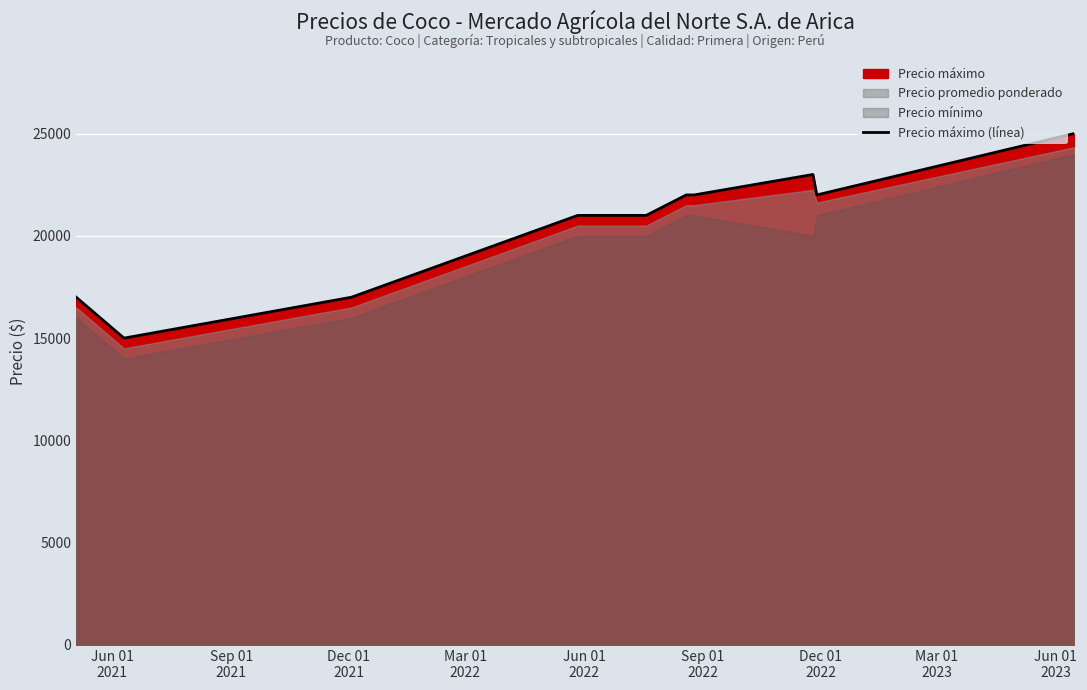

What is the value of the 8th point from the left?

23000